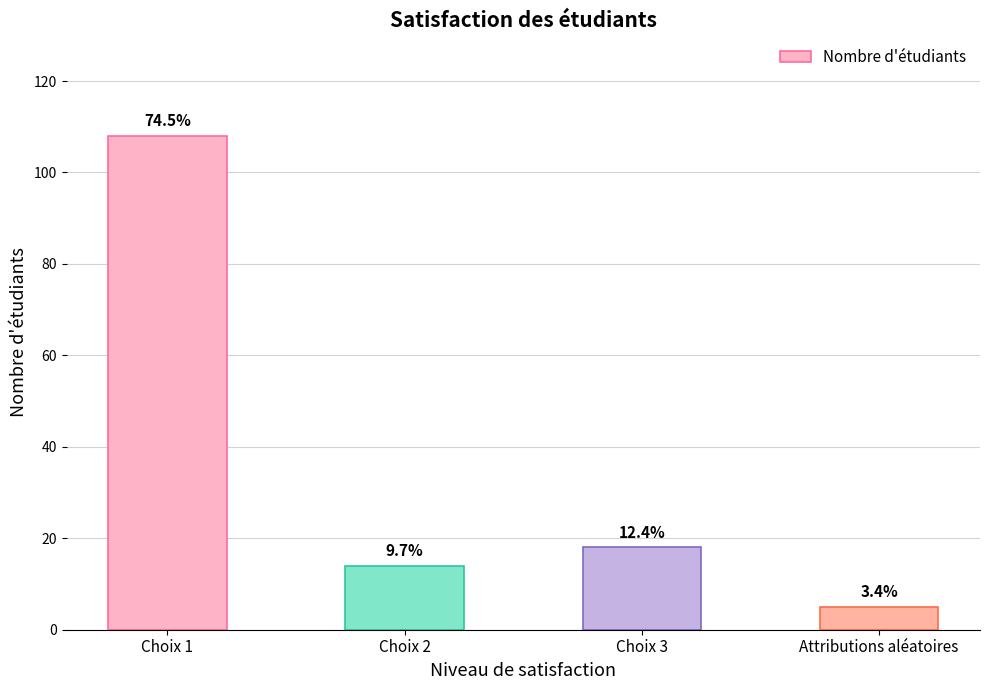

What is the sum of the values at Choix 2 and Choix 3?

32